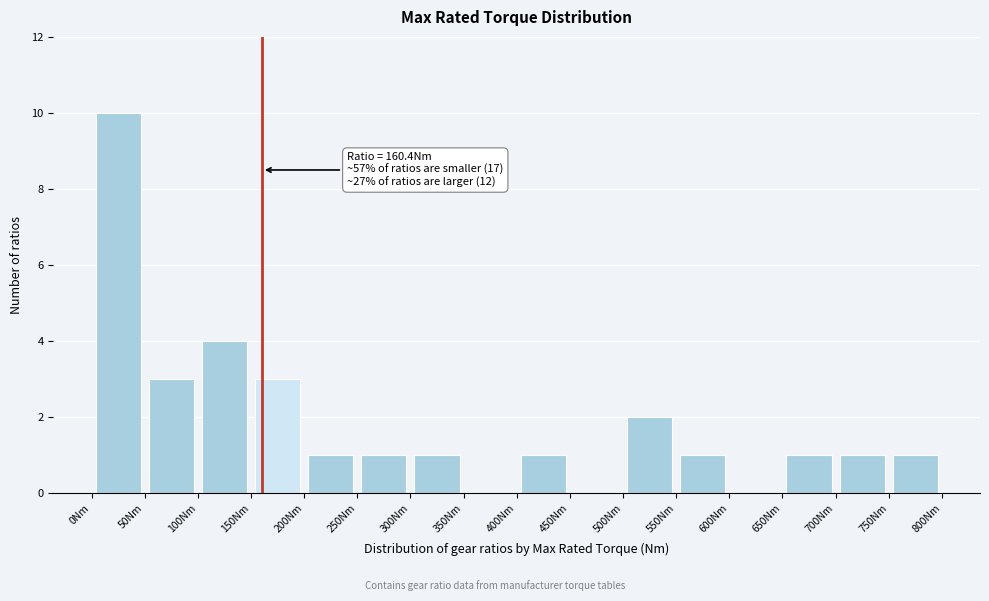

Which range on the x-axis has the tallest bar?

0 to 50